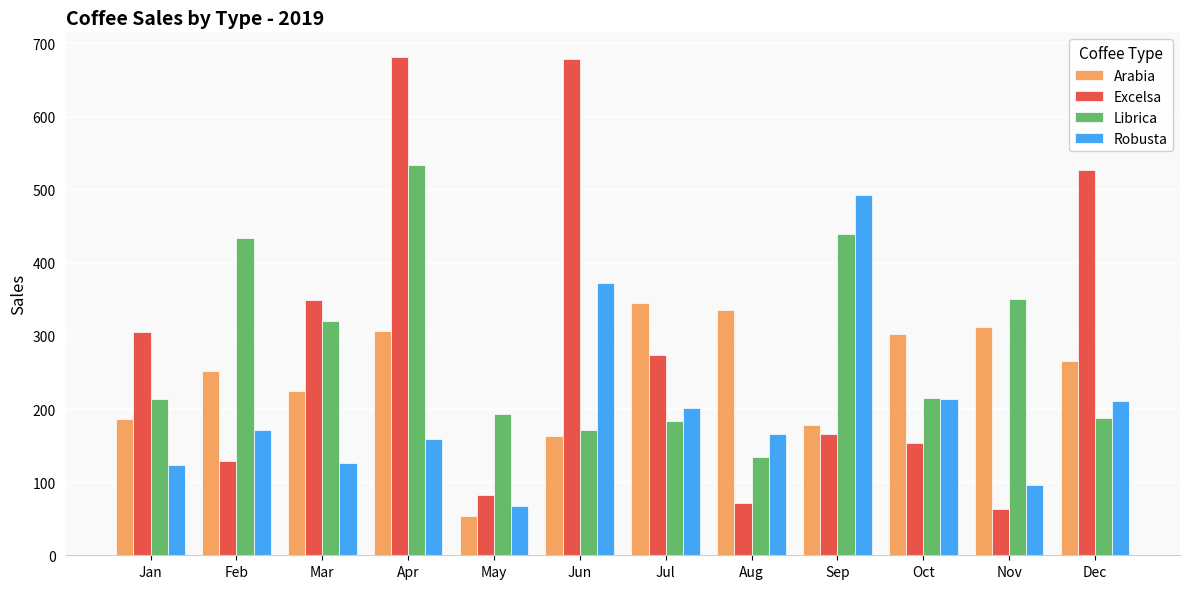

What are all the series names shown in the legend?

Arabia, Excelsa, Librica, Robusta